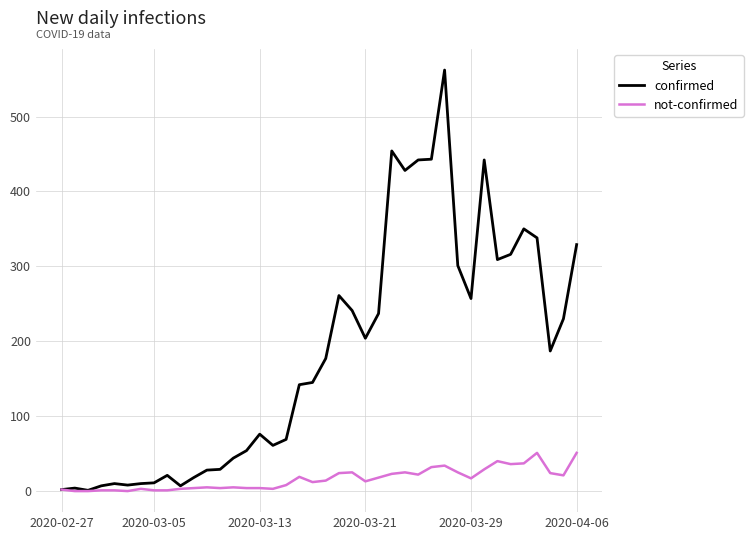

Rank the series by their maximum value, from highest to lowest.

confirmed, not-confirmed